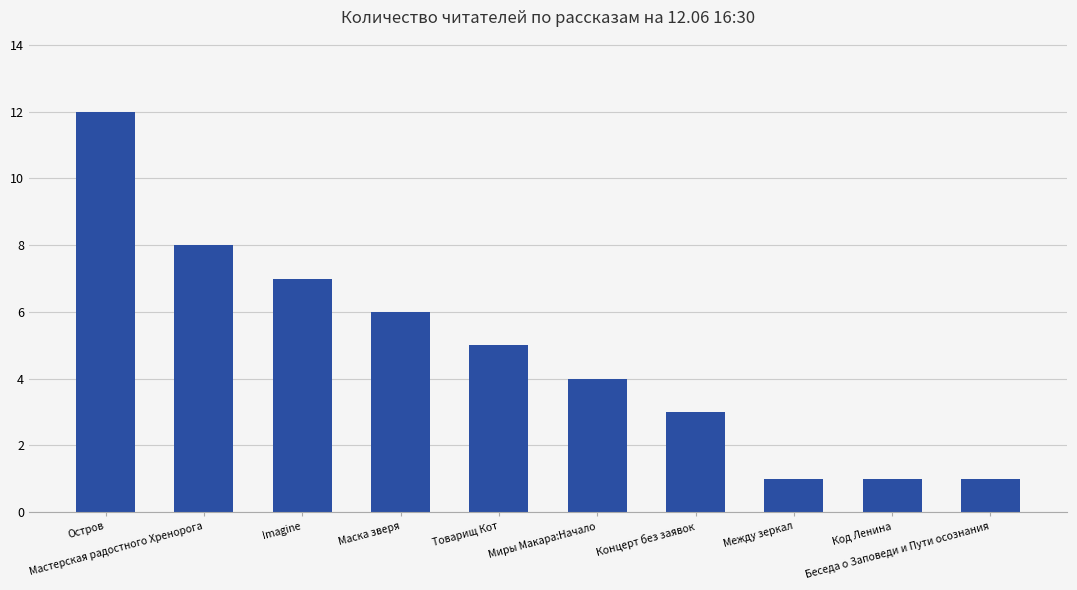

What is the smallest value displayed?

1